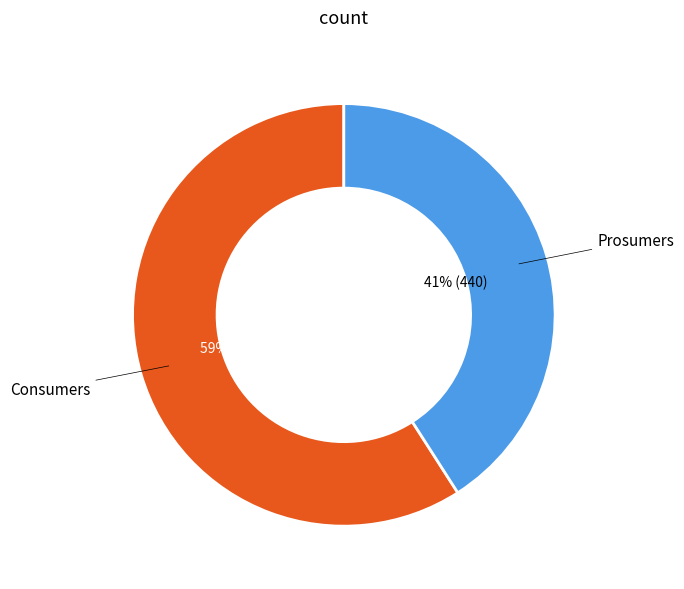

To the nearest percent, what portion does Consumers represent?

59%